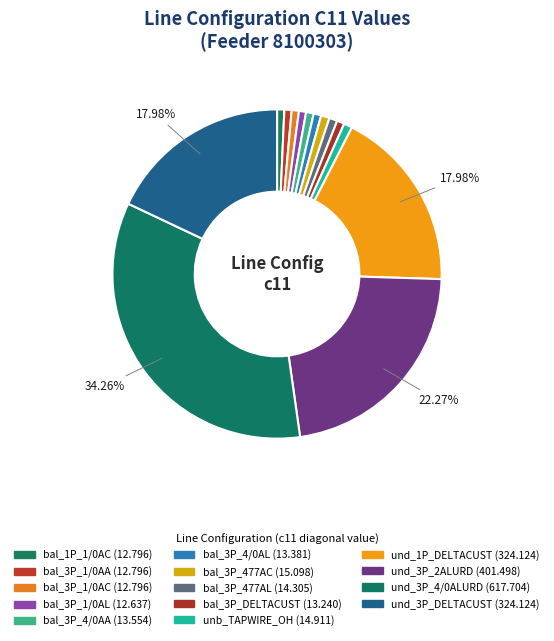

How many slices are in this pie chart?

14